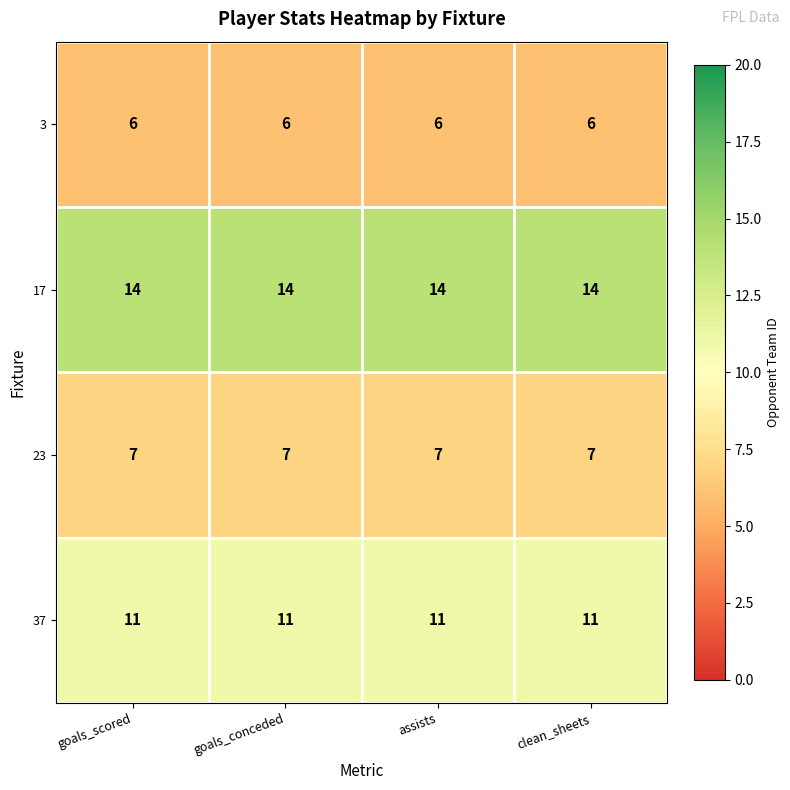

The 3 series shows 6 at assists. True or false?

True